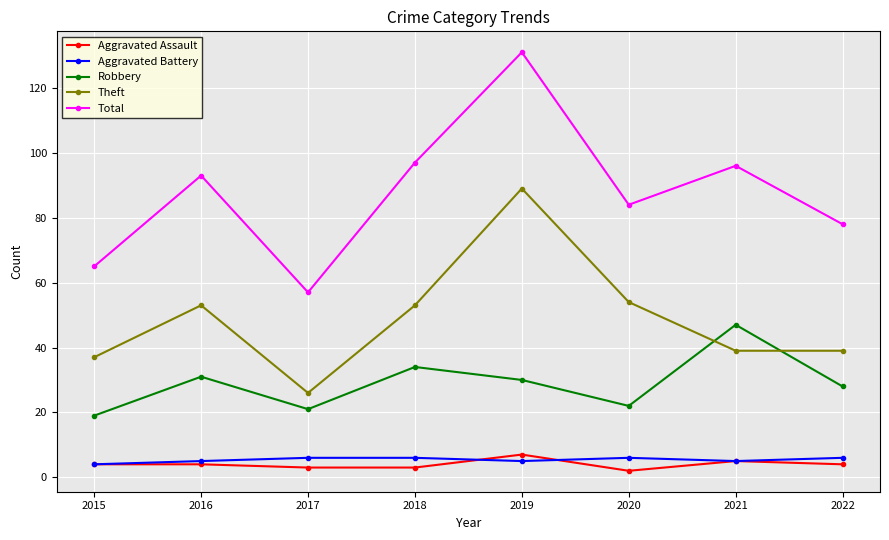

What is the minimum value shown in the chart?

2